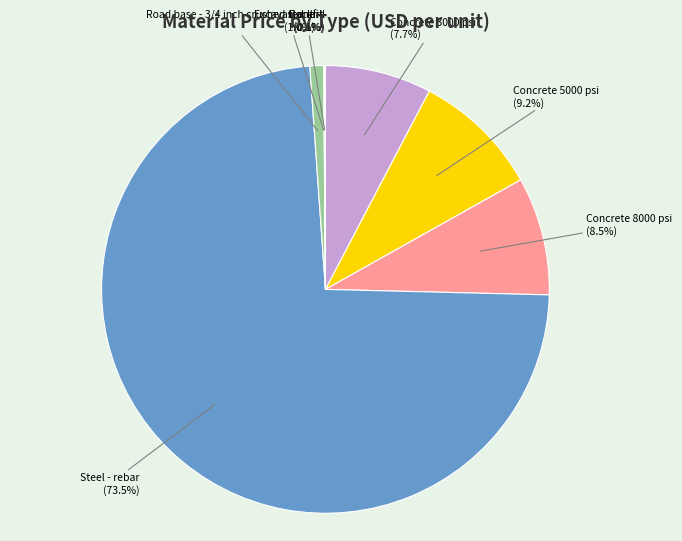

Which category accounts for the majority?

Steel - rebar